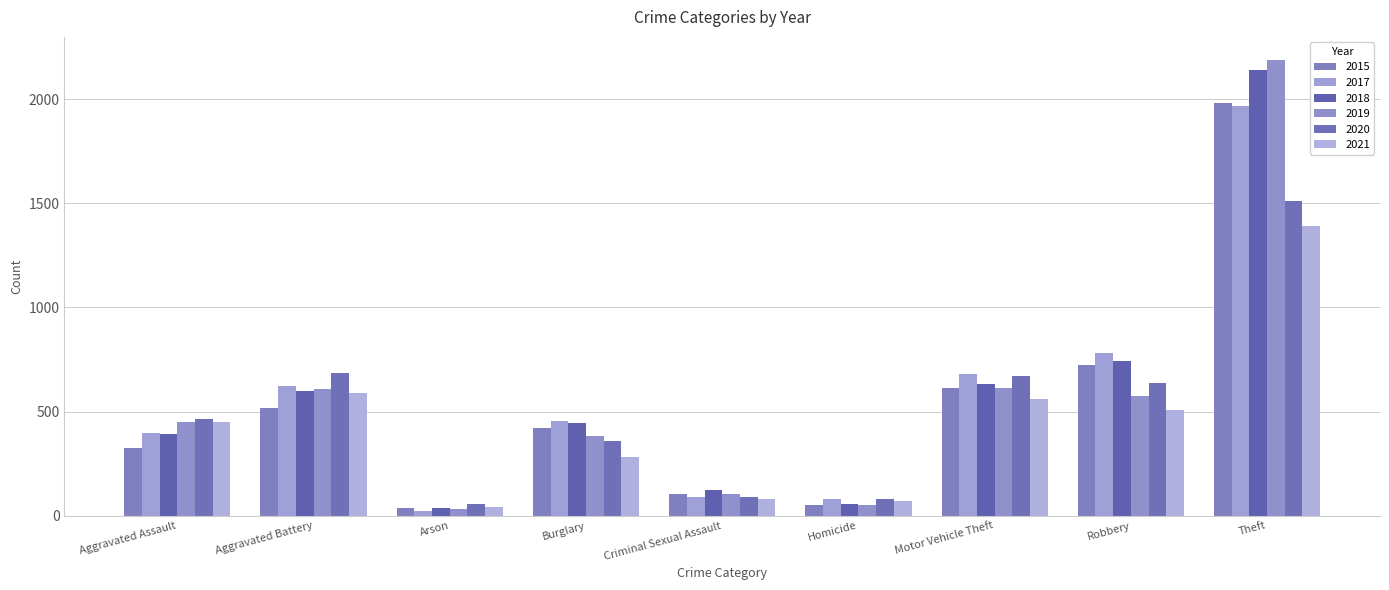

What are all the series names shown in the legend?

2015, 2017, 2018, 2019, 2020, 2021